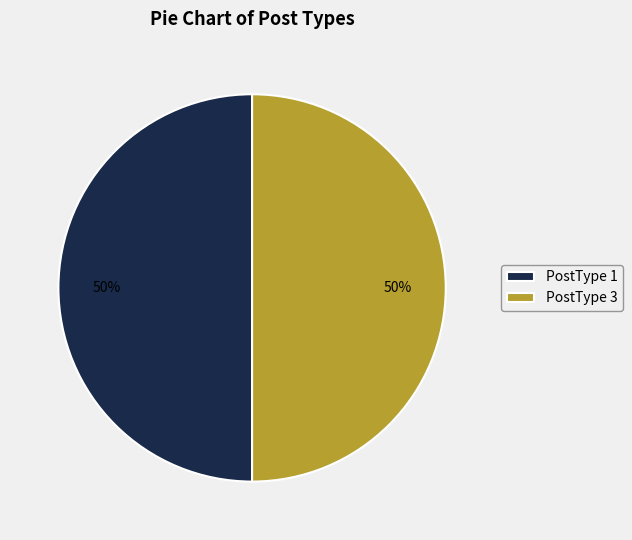

To the nearest percent, what is the combined percentage of PostType 1 and PostType 3?

100%